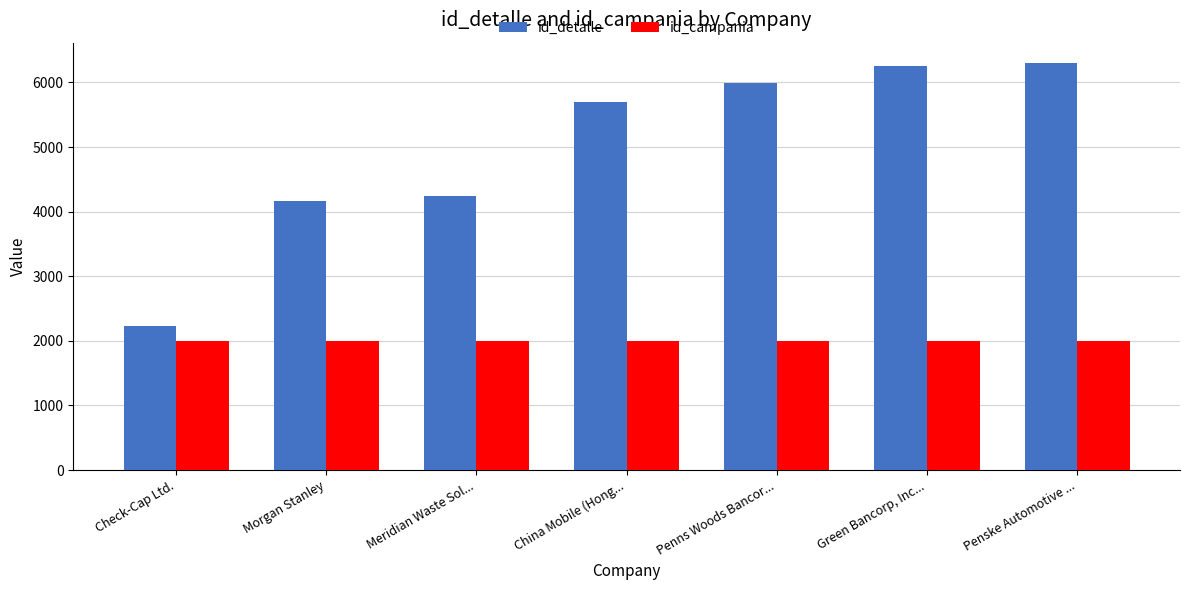

Rank the series by their maximum value, from highest to lowest.

id_detalle, id_campania